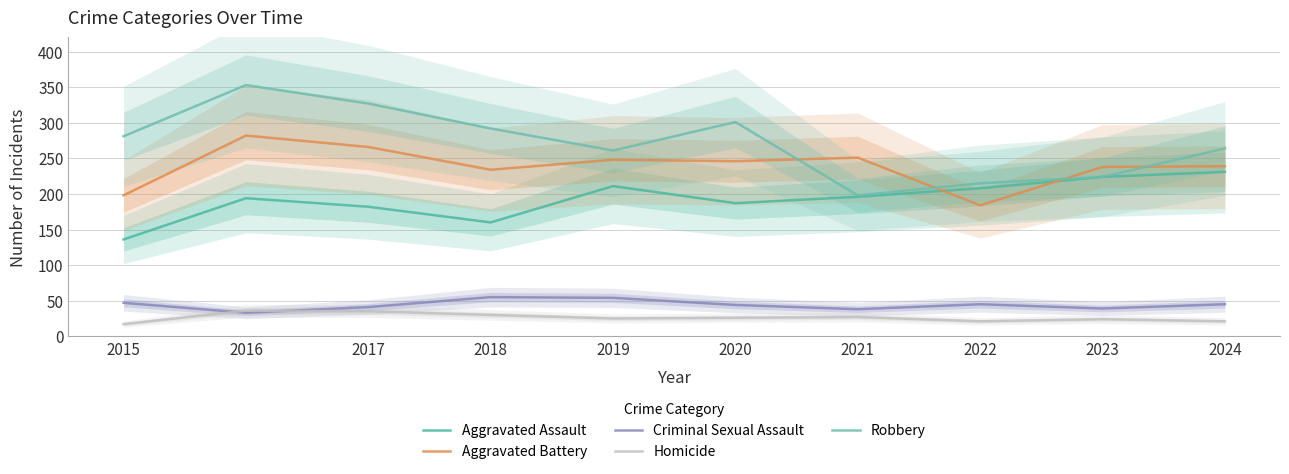

Which series changed the most between 2021 and 2022?

Aggravated Battery